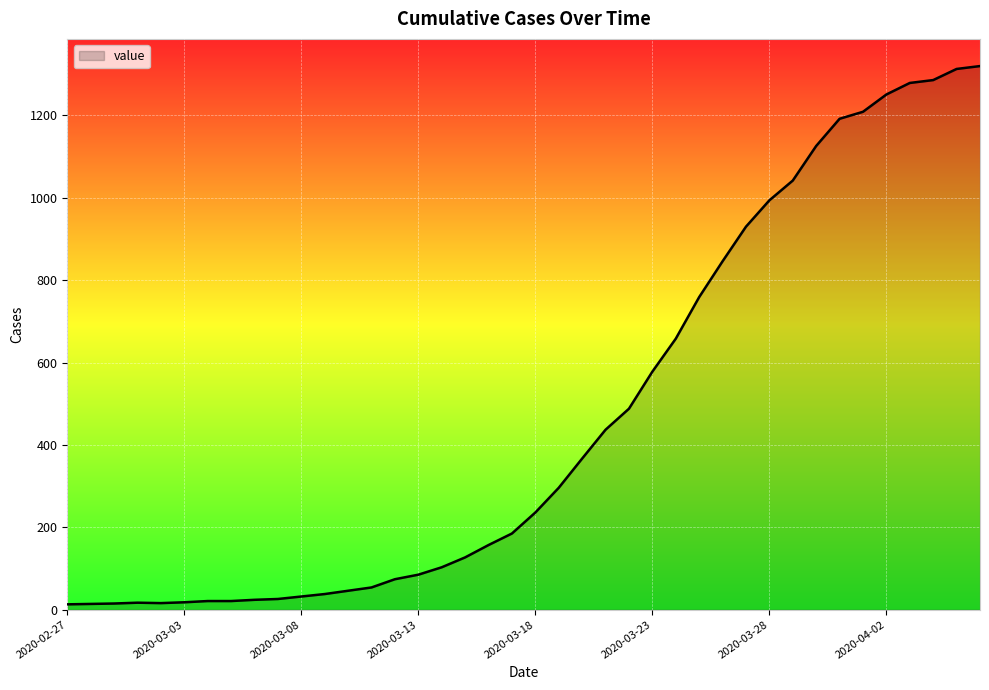

What is the greatest value displayed?

1320